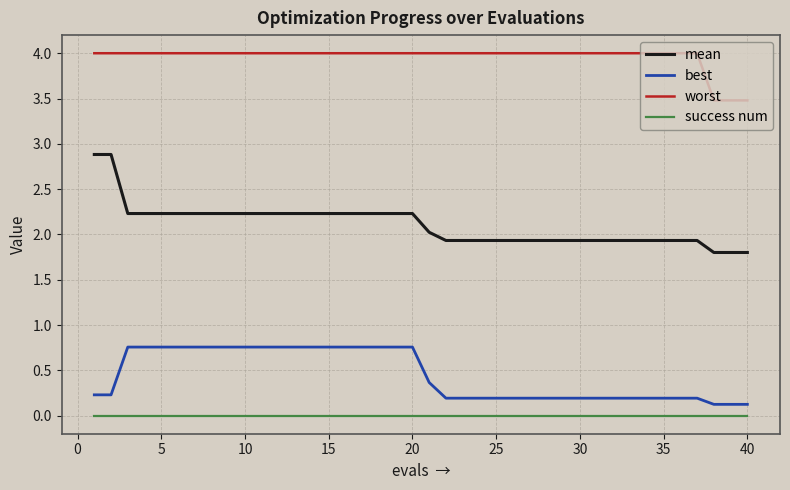

True or false: mean and worst intersect in this chart.

False